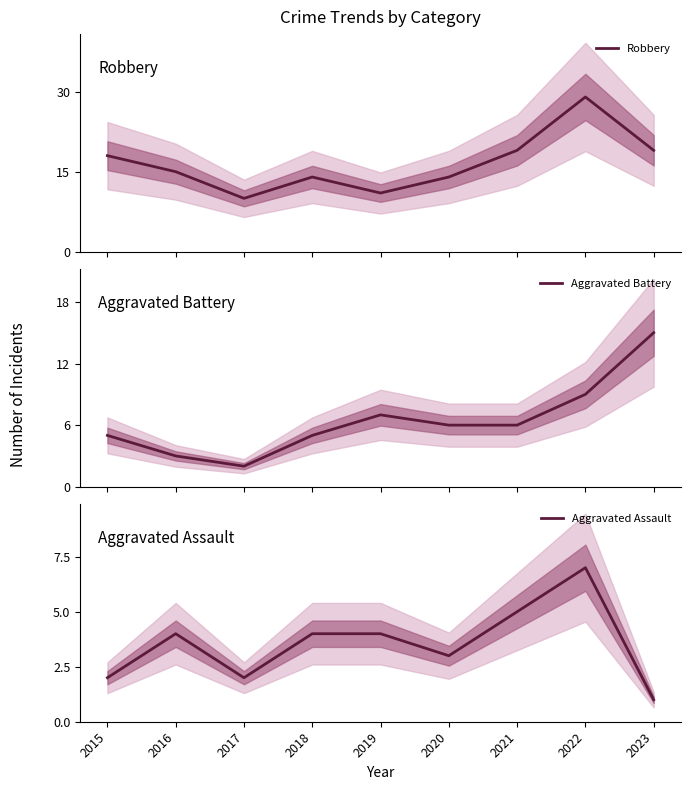

True or false: Aggravated Assault and Robbery cross at least once.

False